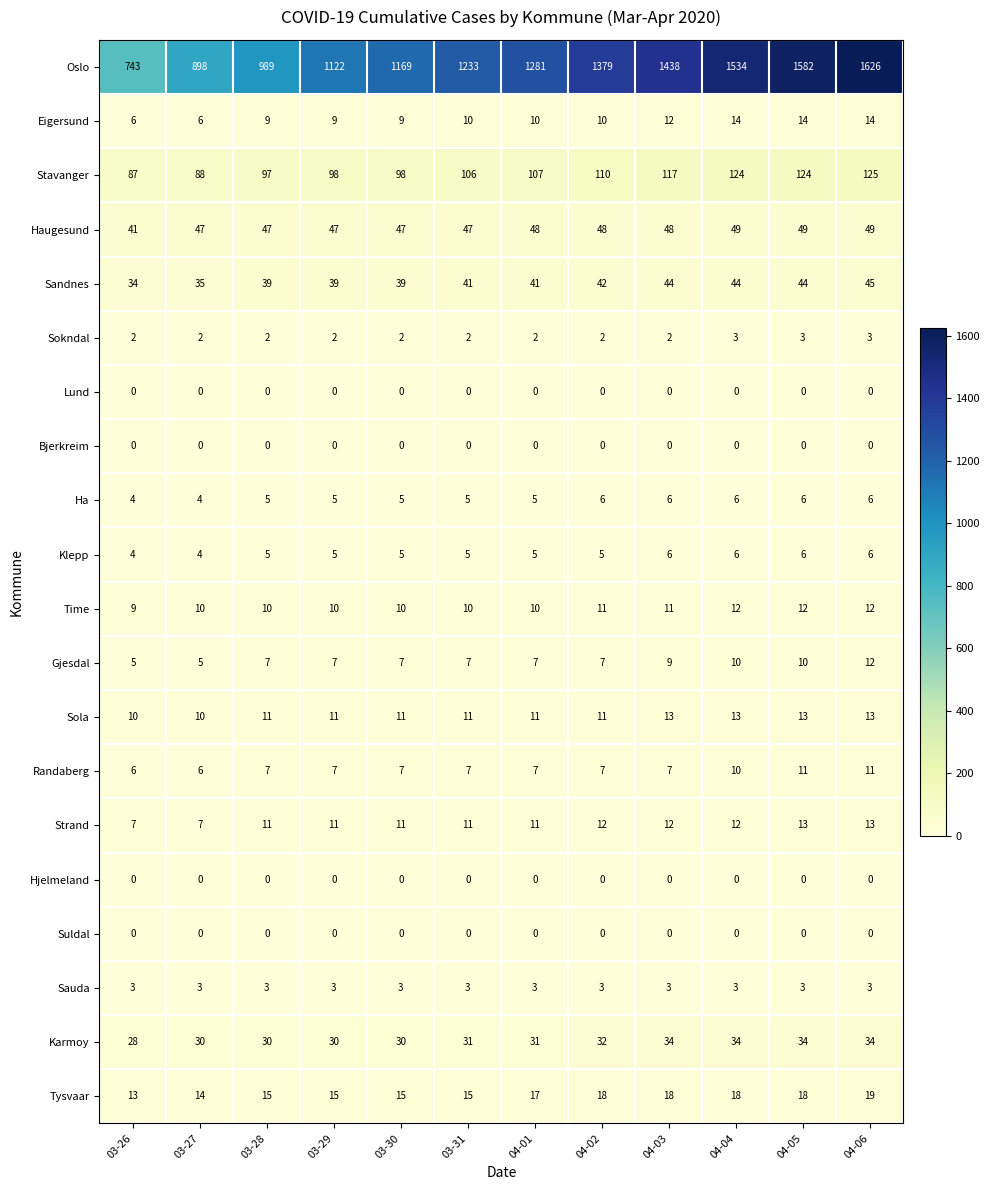

What is the maximum value shown in the chart?

1626